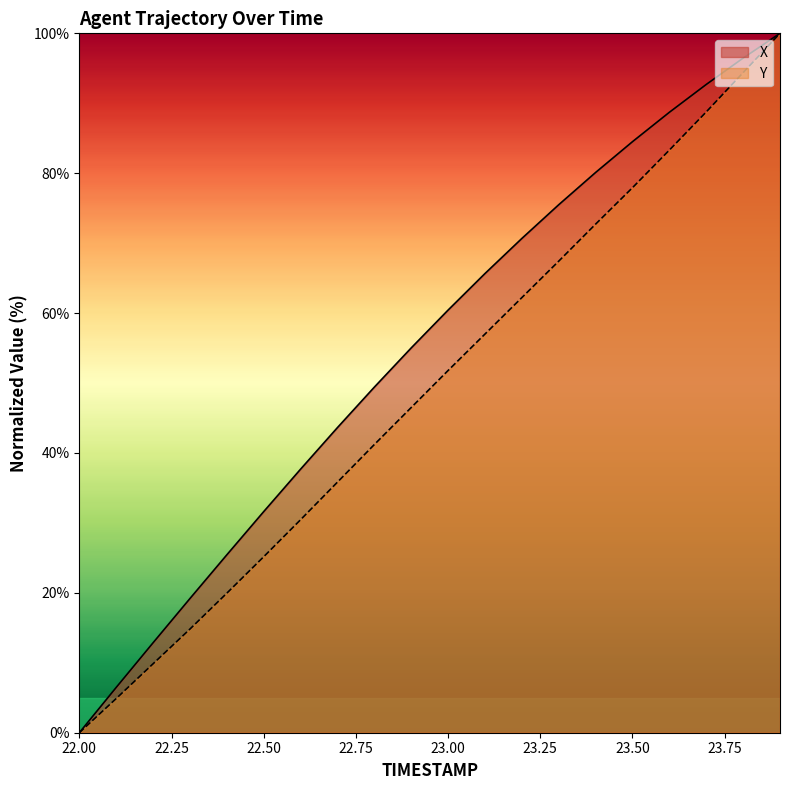

Where is X nearest to the value 50?

22.8